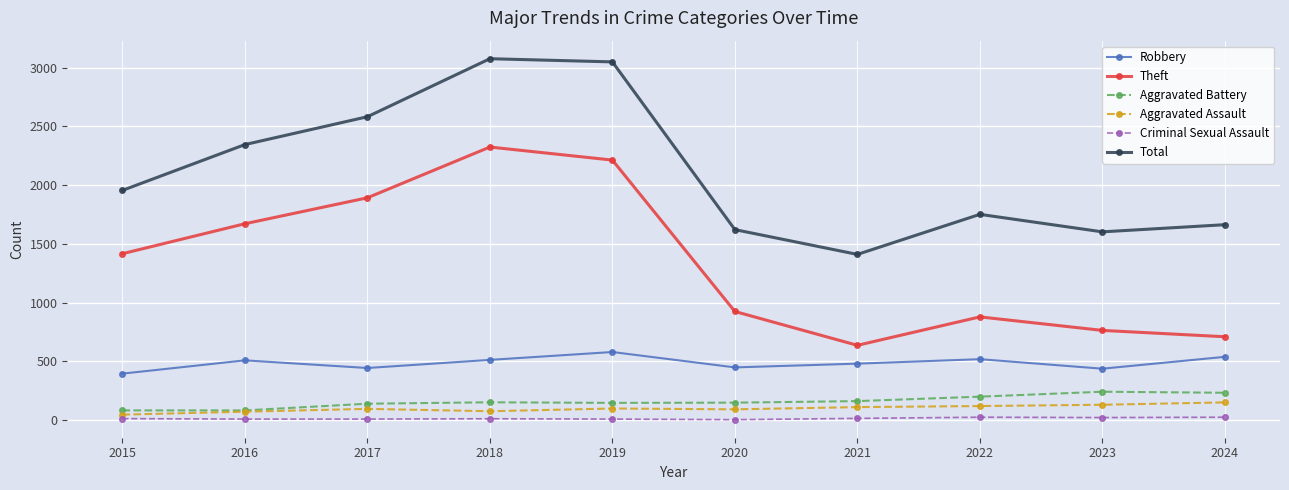

True or false: Aggravated Battery has a value of 146 at 2019.

True